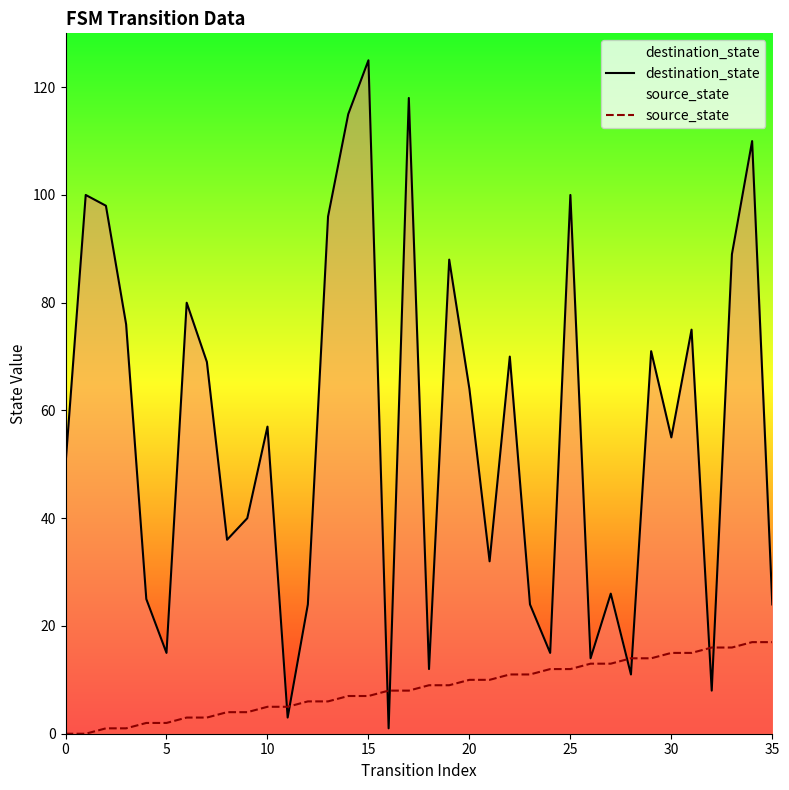

Is the value of source_state at 22 greater than the value of destination_state at 20?

No